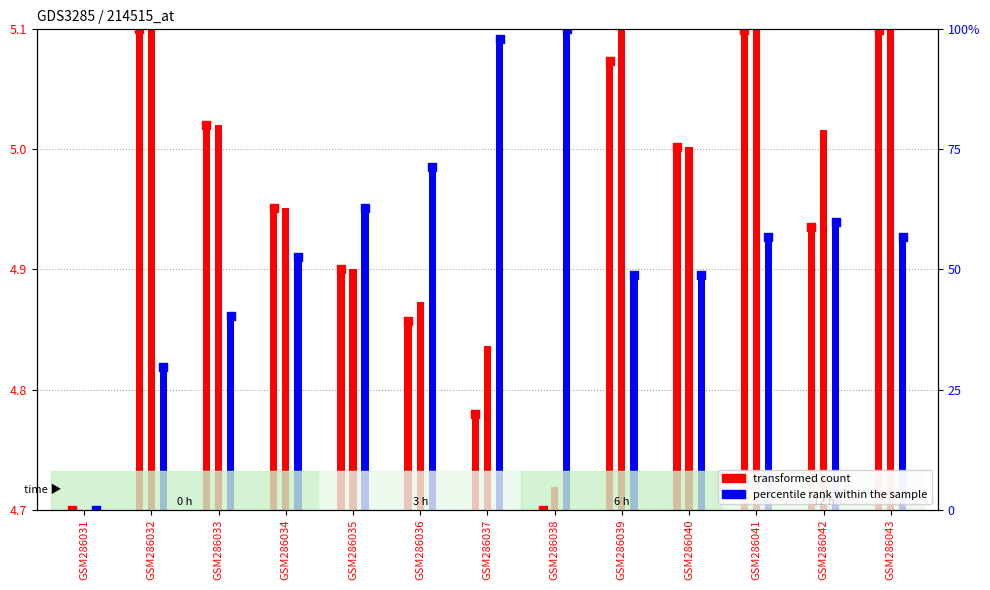

At which category is the sum across all series the highest?

GSM286041